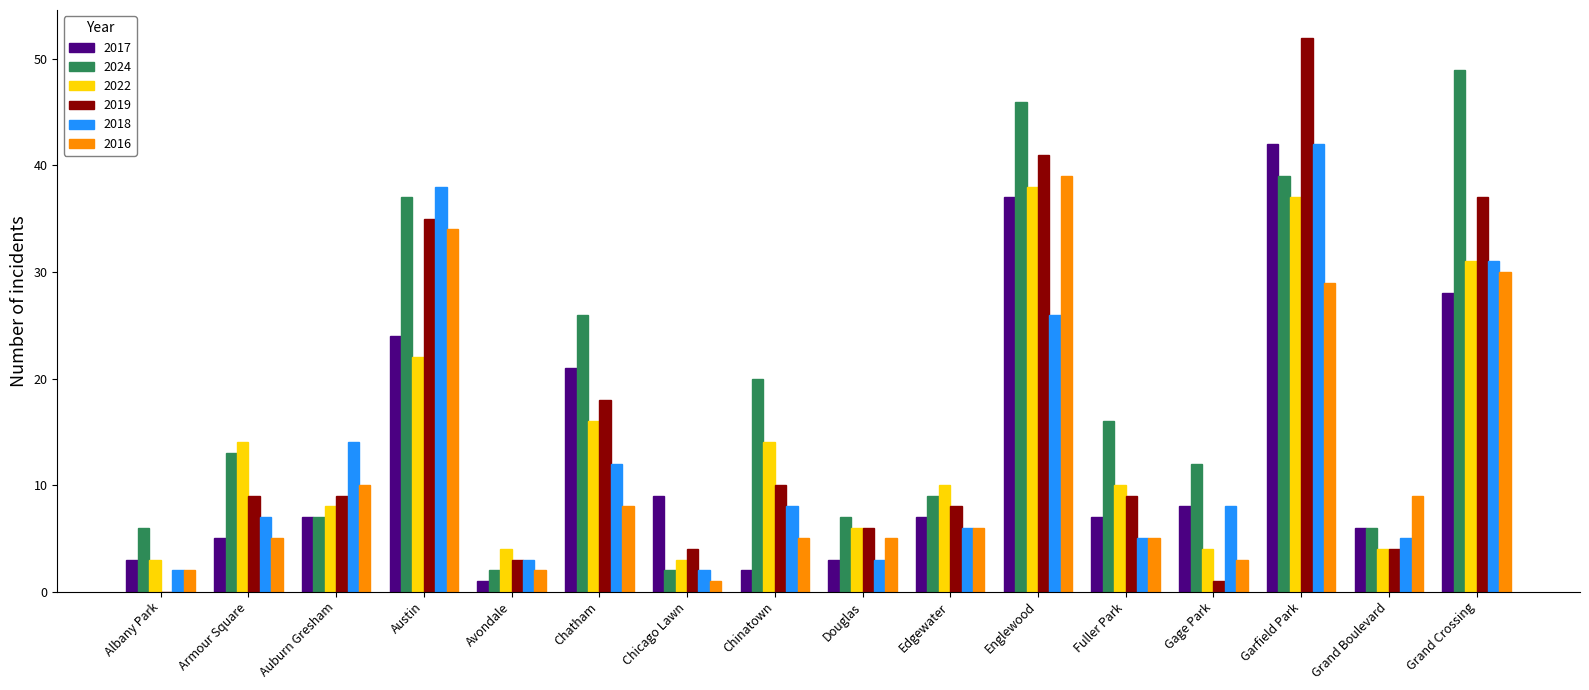

What is the approximate value of 2018 at Avondale, to the nearest 5?

5